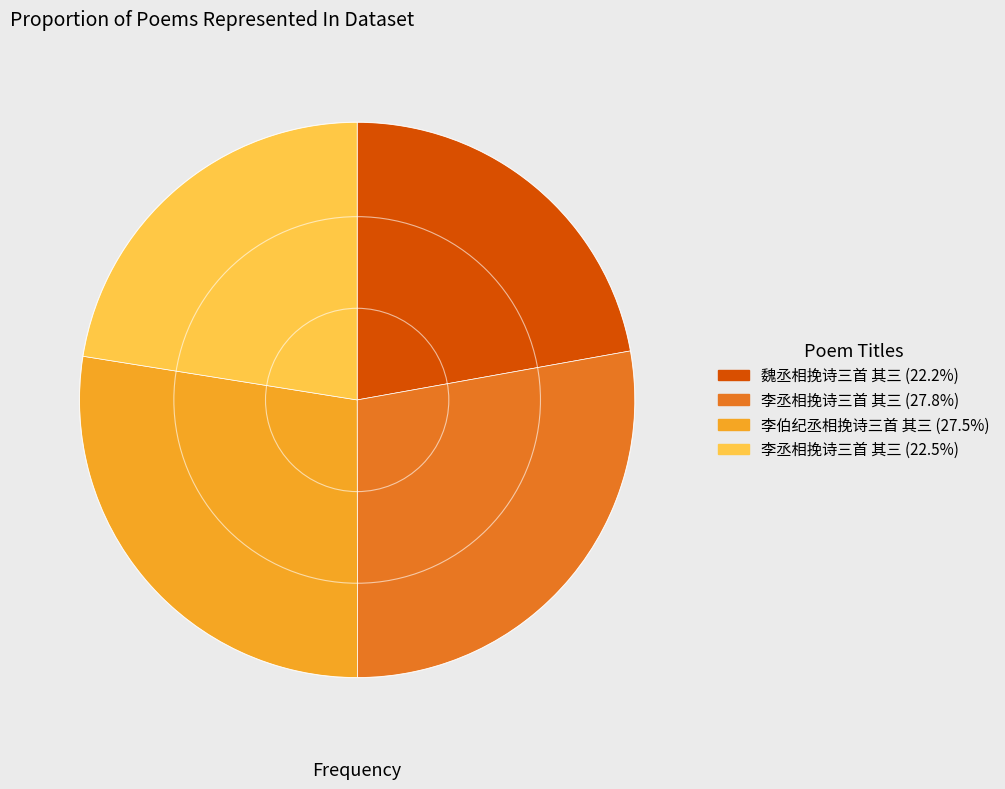

Does any single category account for the majority?

No